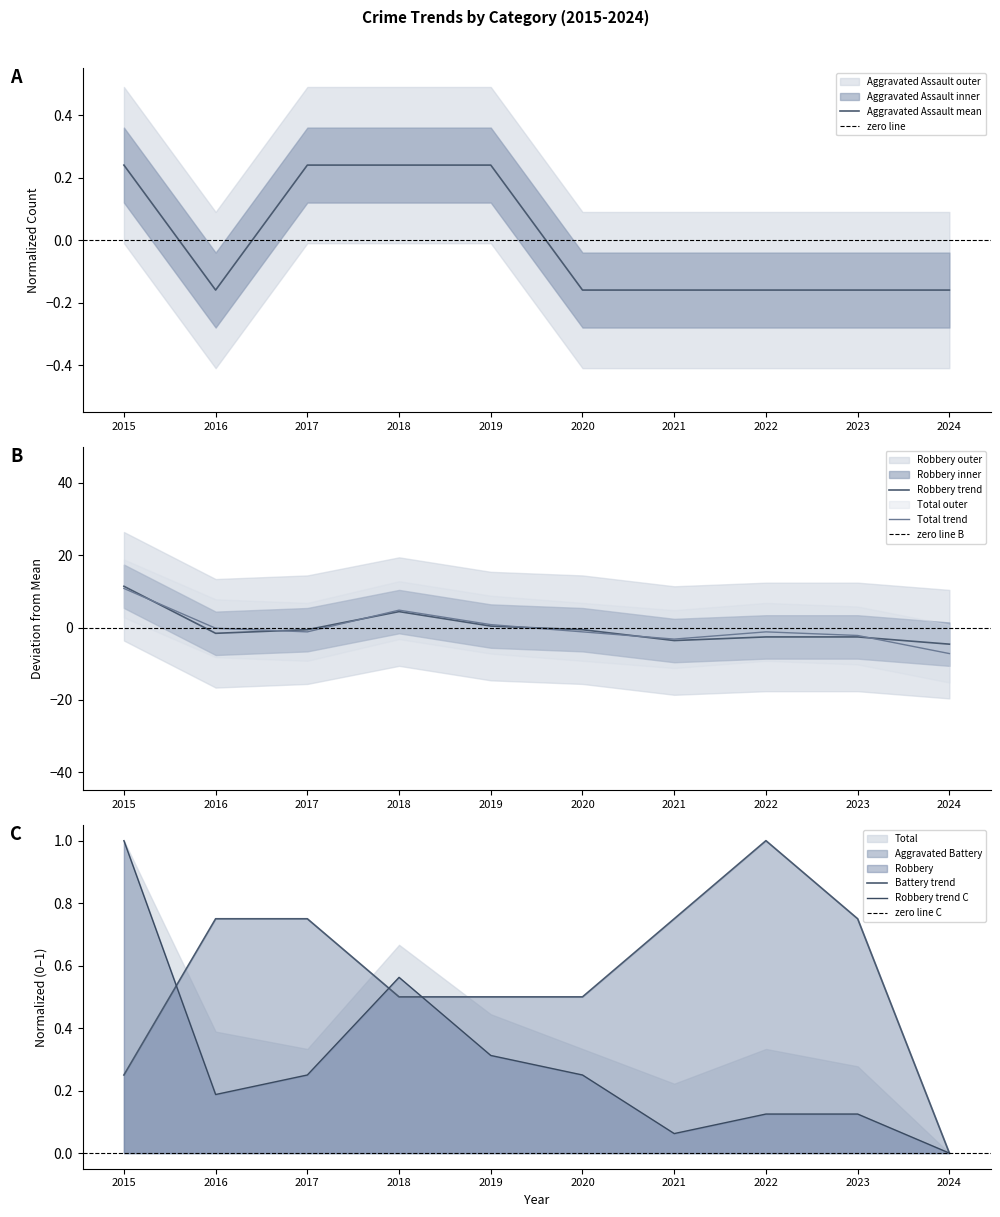

True or false: Aggravated Battery and Total cross at least once.

True